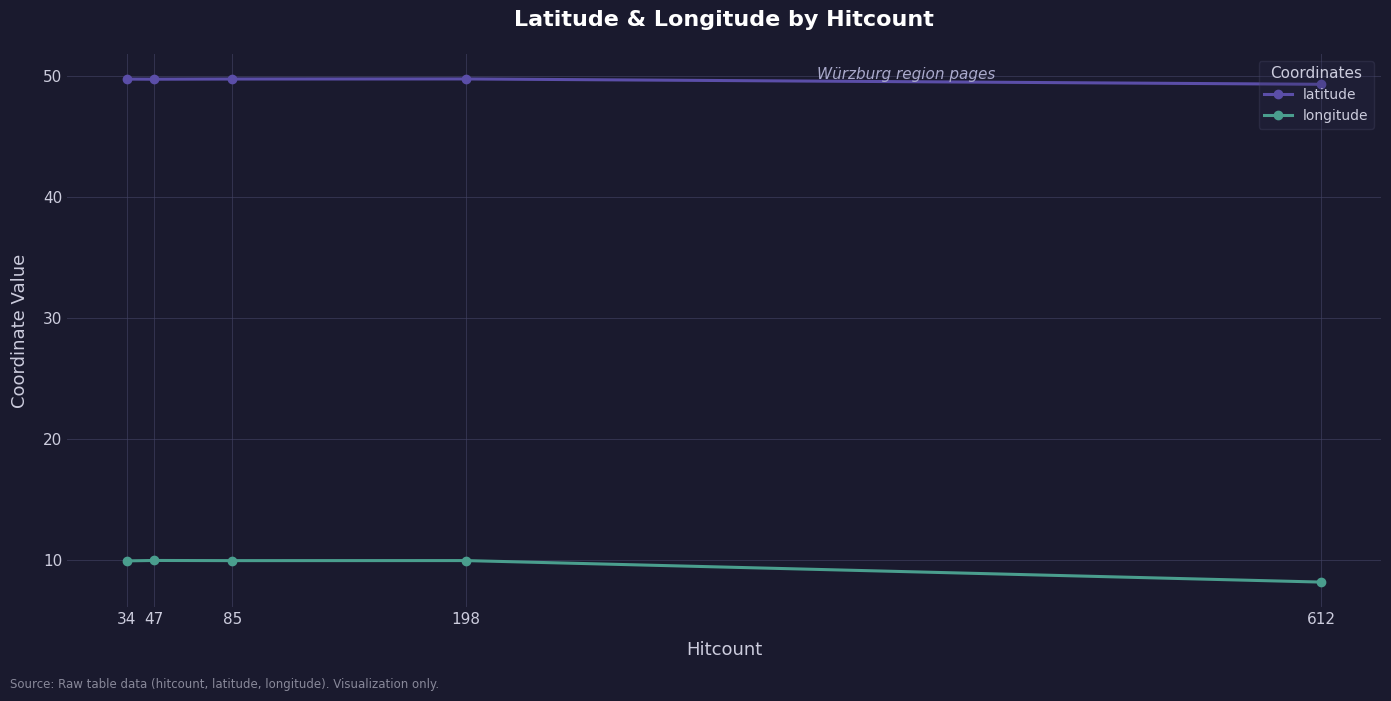

Which series has the largest range (max minus min)?

longitude